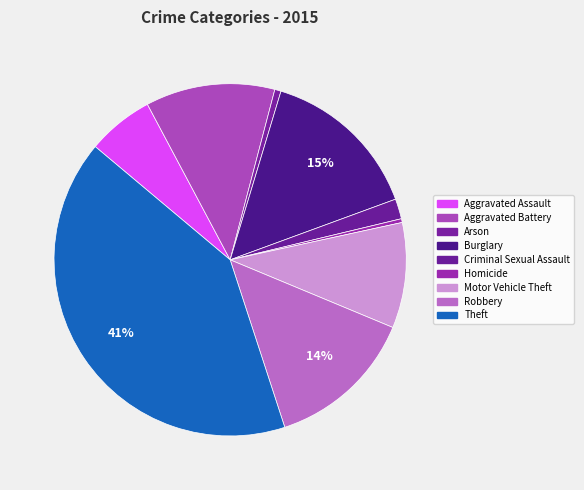

To the nearest percent, what is the difference between the largest and smallest slice percentages?

41%